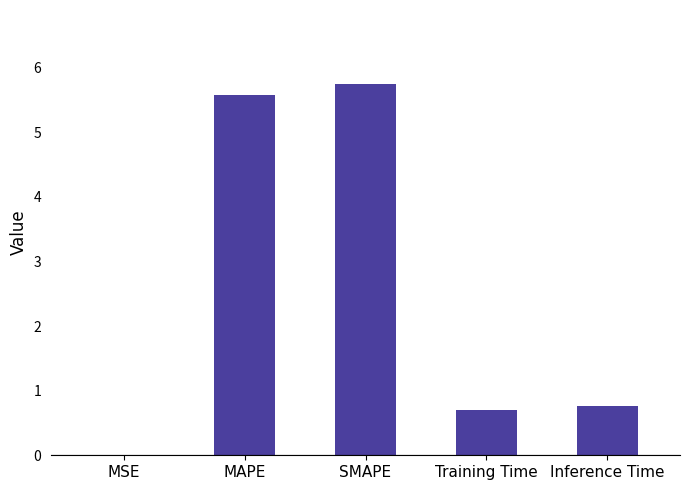

Is it true that the value at Inference Time is 1.1?

False